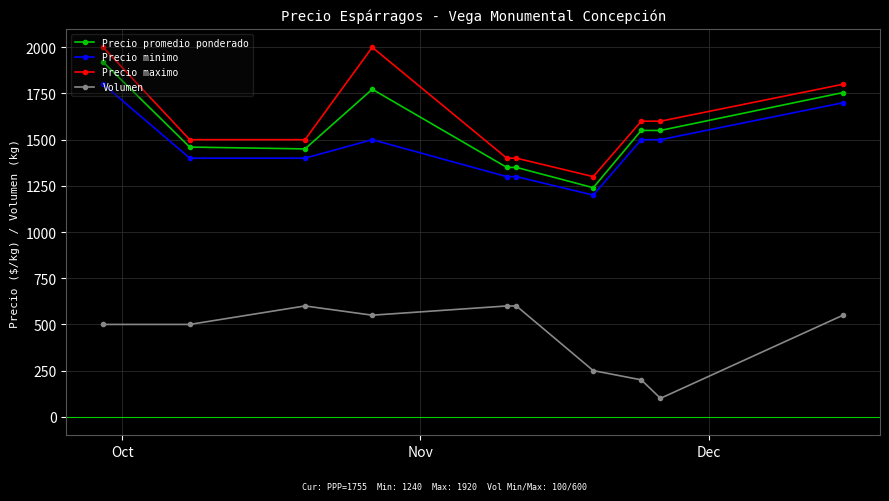

True or false: Precio promedio ponderado and Volumen cross at least once.

False